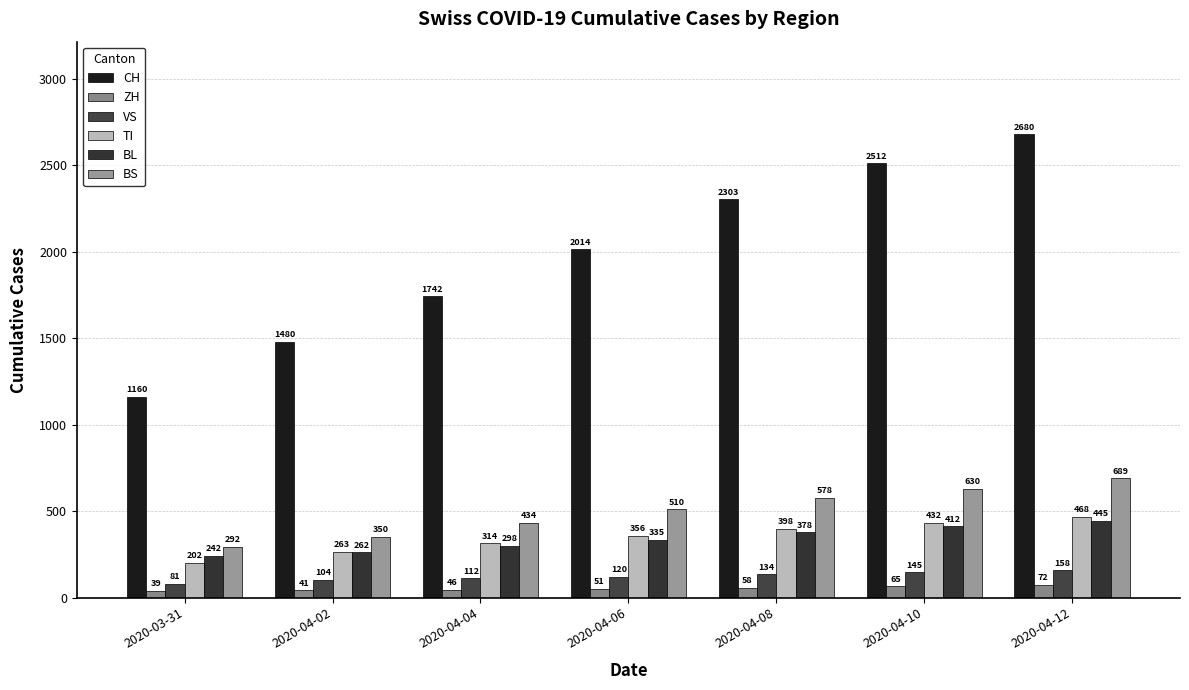

How many values in the TI series are below 356?

3